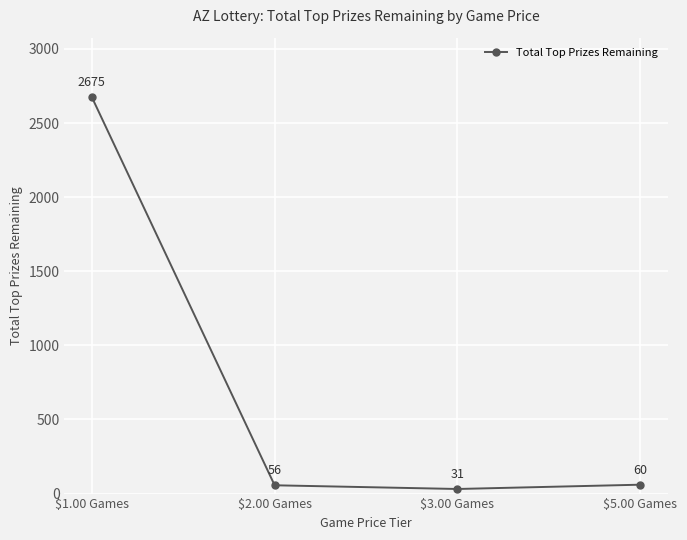

The value at $1.00 Games is 972. True or false?

False